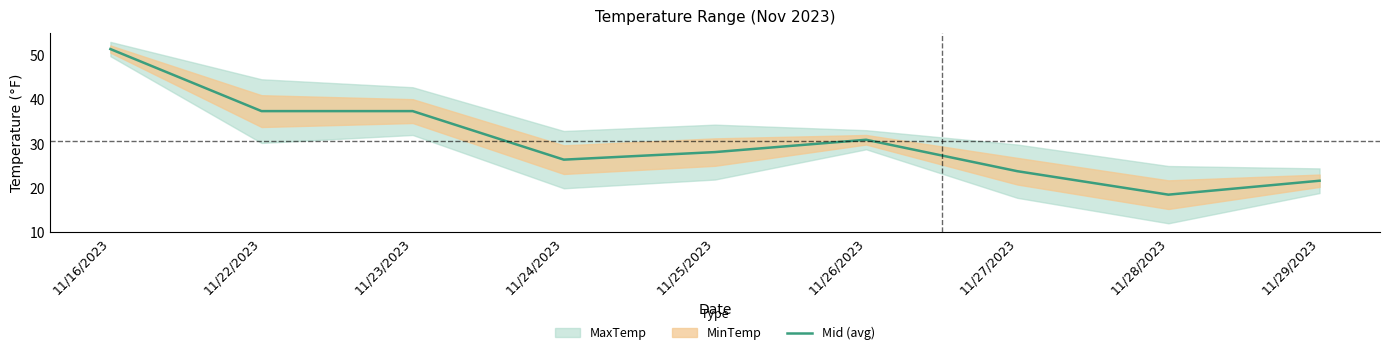

What is the difference between the values at 11/16/2023 and 11/23/2023?

14.0